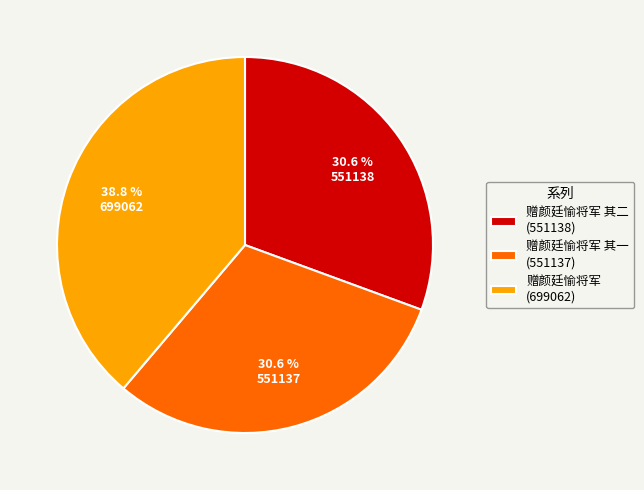

Between 赠颜廷愉将军 (699062) and 赠颜廷愉将军 其二 (551138), which is larger?

赠颜廷愉将军 (699062)